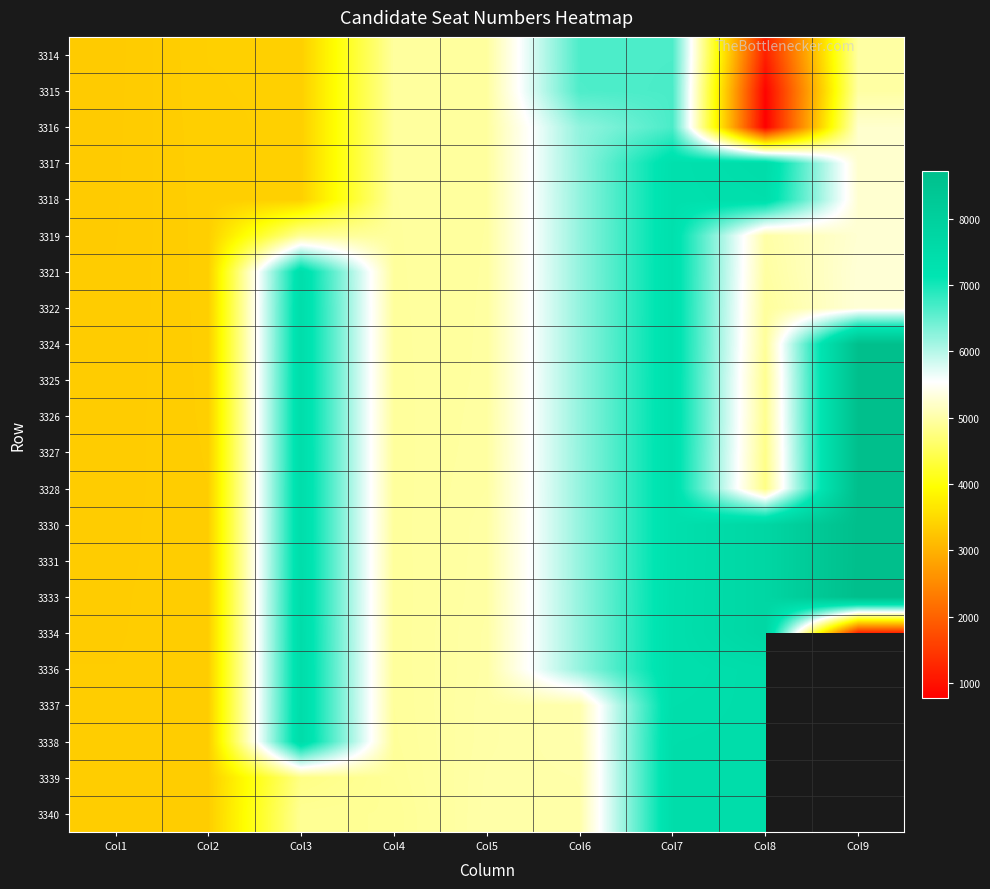

Which has a higher value, Col1 or Col2?

Col2